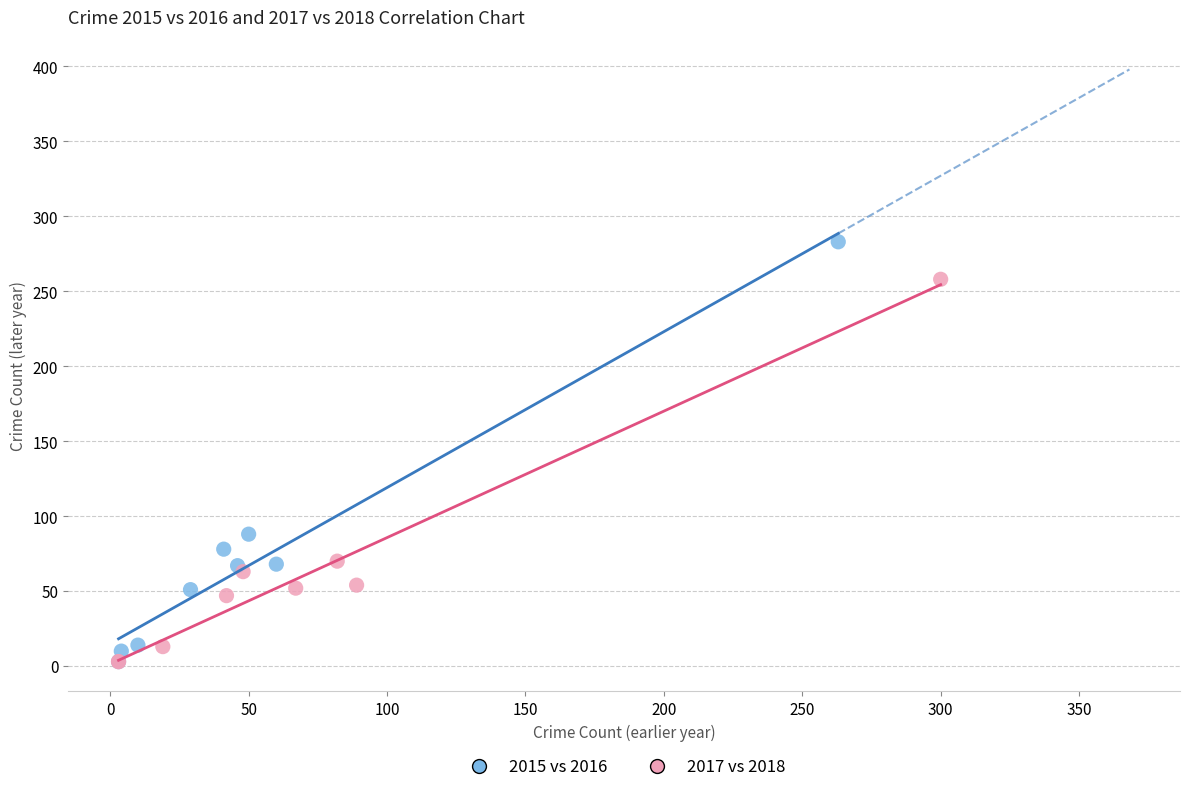

What are all the series names shown in the legend?

2015 vs 2016, 2017 vs 2018